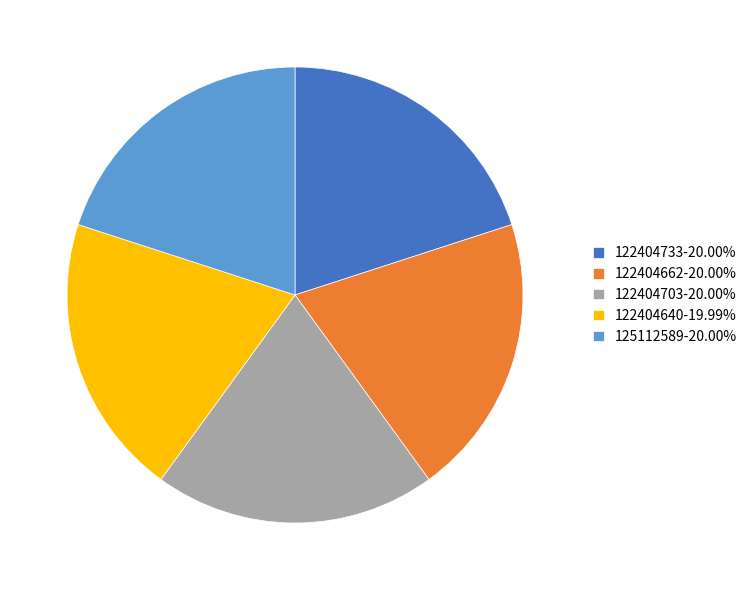

Does 122404640 account for over 50% of the chart?

No